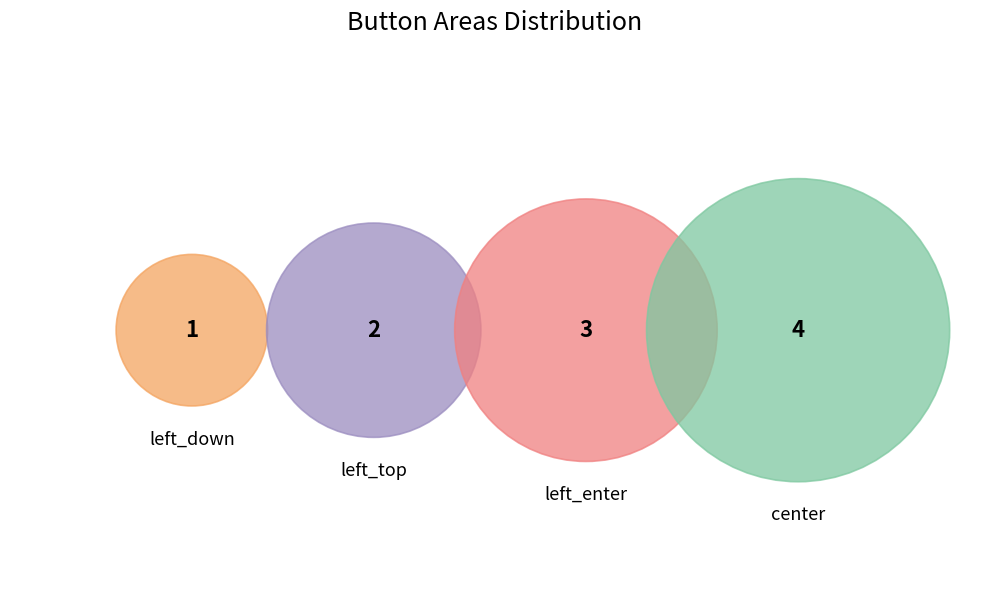

What percentage is NOT represented by left_top?

80.0%